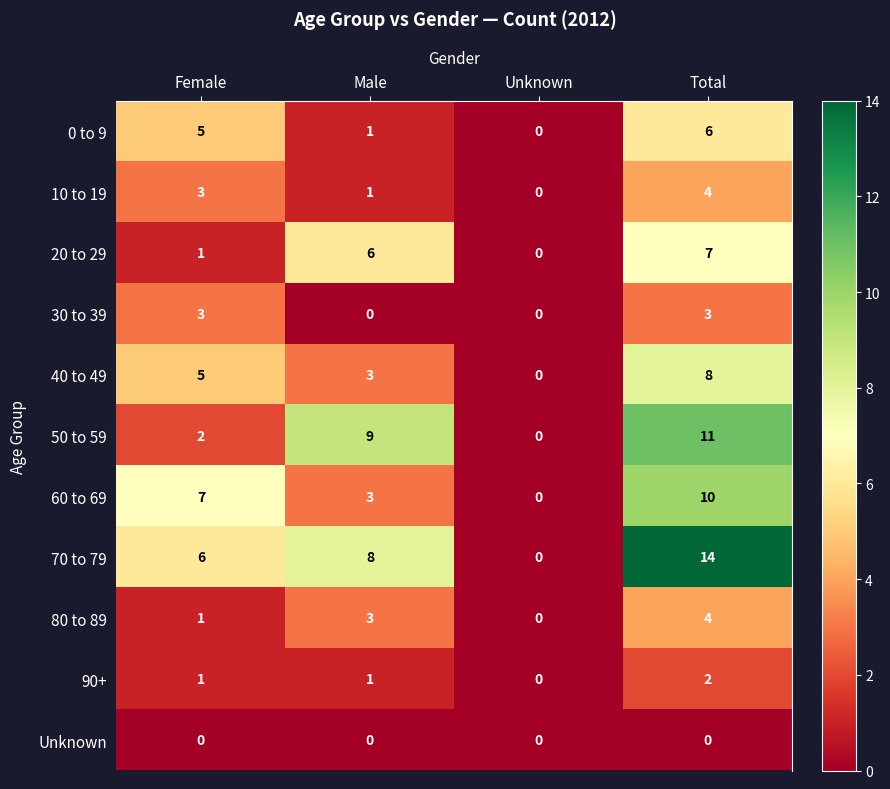

Which series has the largest total across all categories?

70 to 79